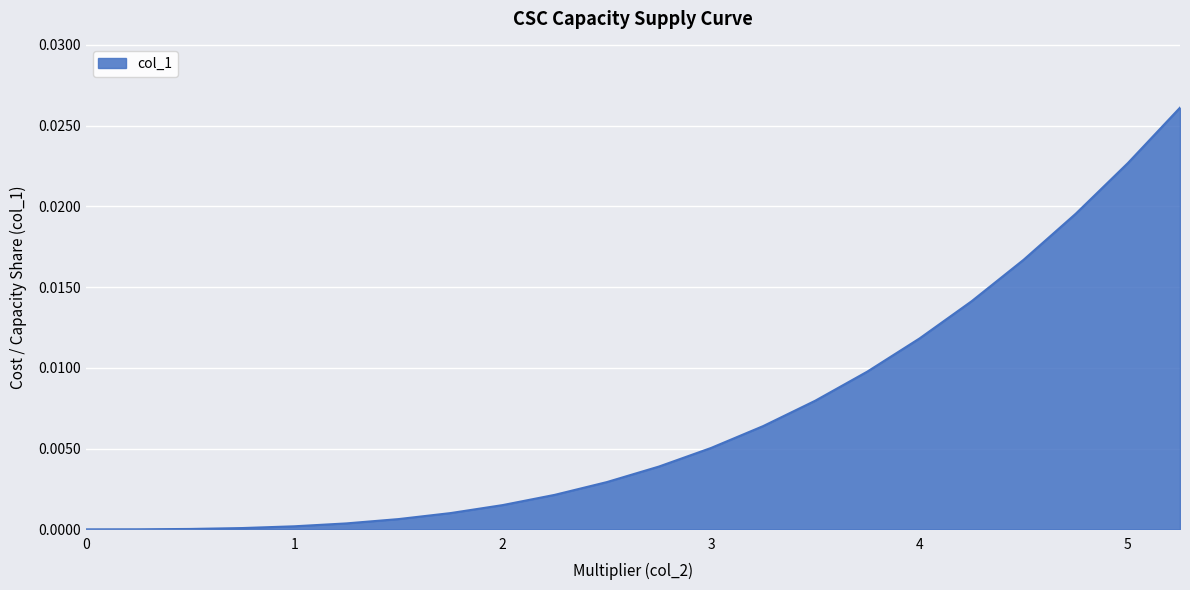

Is this an area chart (filled region under the line)?

Yes